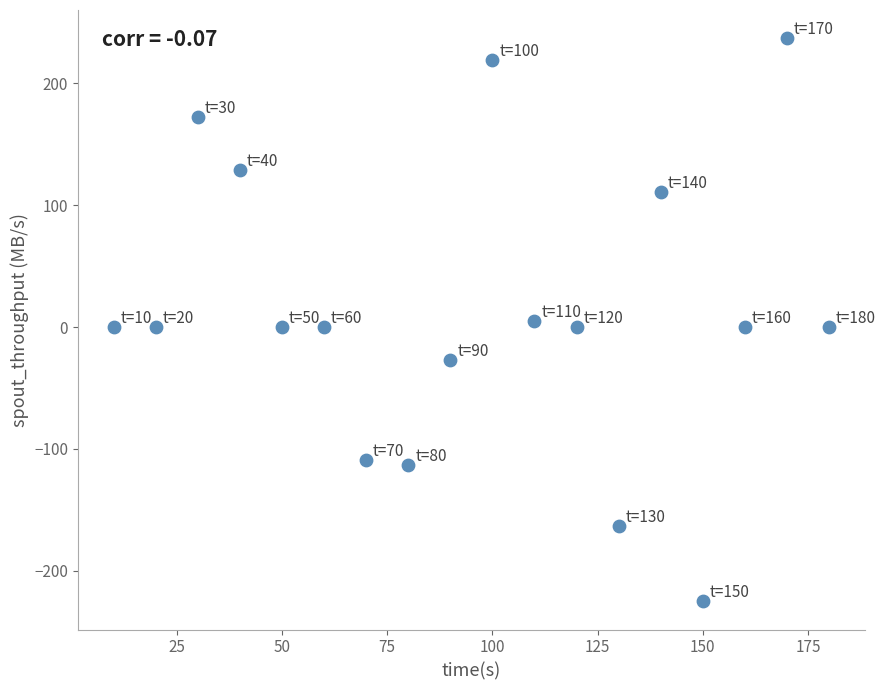

What is the range of Y values (max minus min)?

462